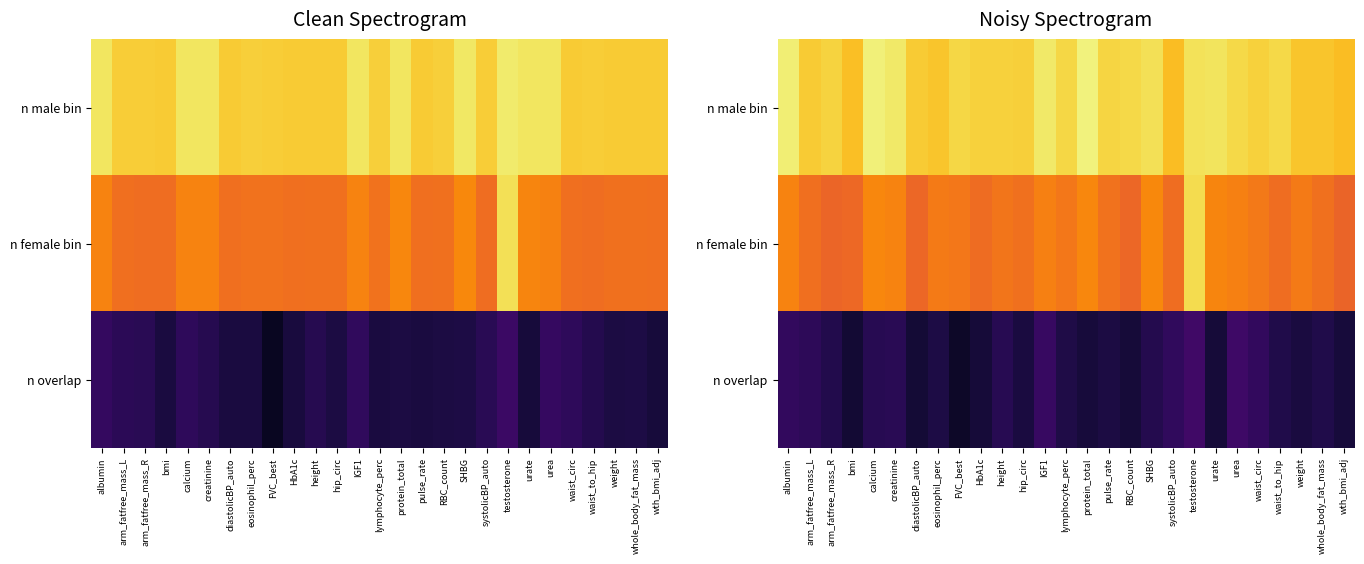

The n overlap series shows 843 at systolicBP_auto. True or false?

True